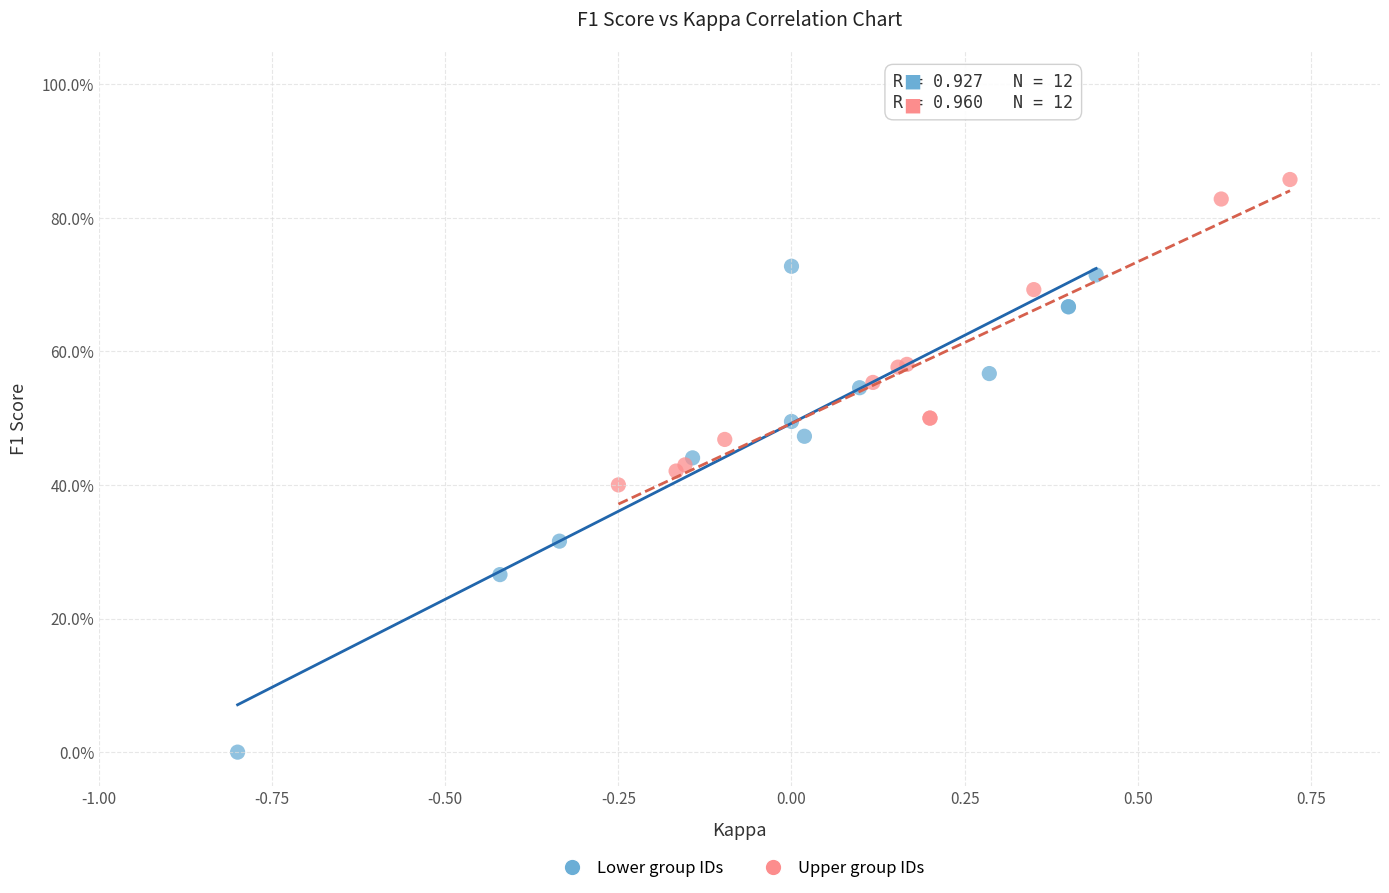

Which series has the largest Y range (max minus min)?

Lower group IDs